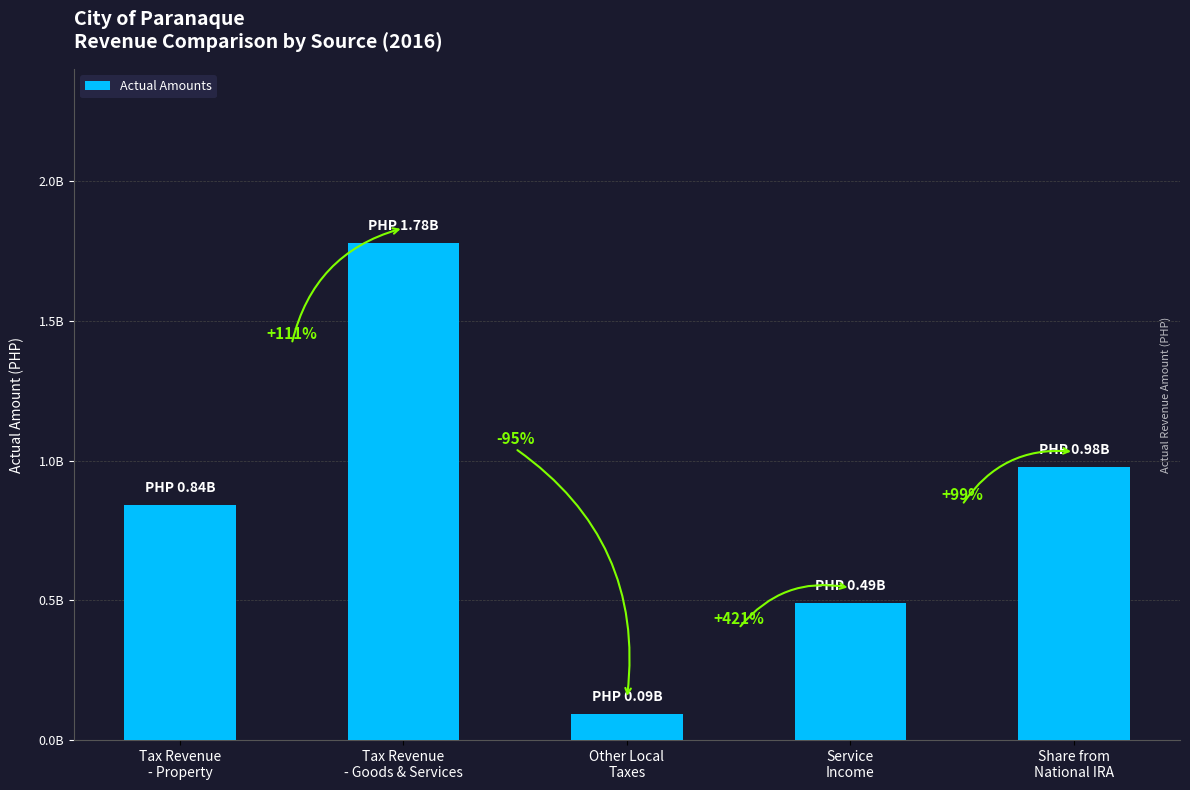

What position from the right is Tax Revenue
- Property?

5